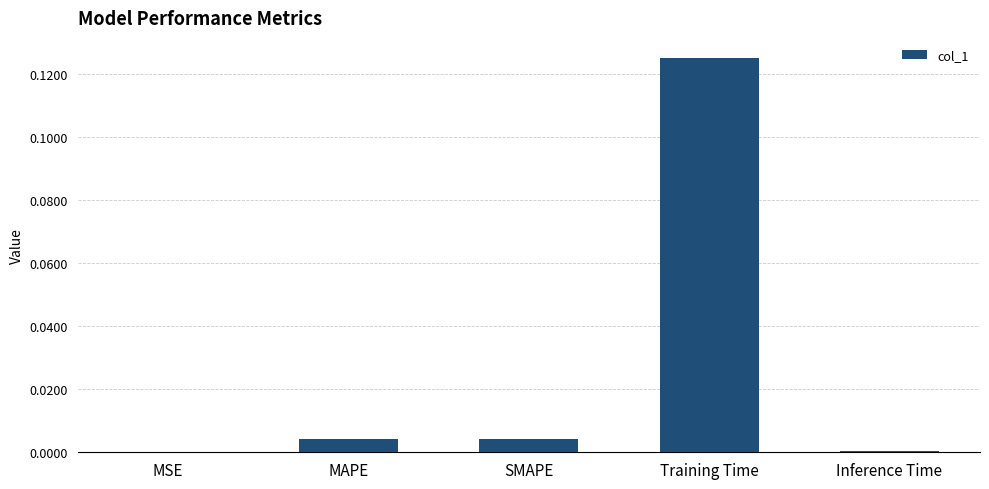

Is it true that the value at MAPE is 0.0?

True